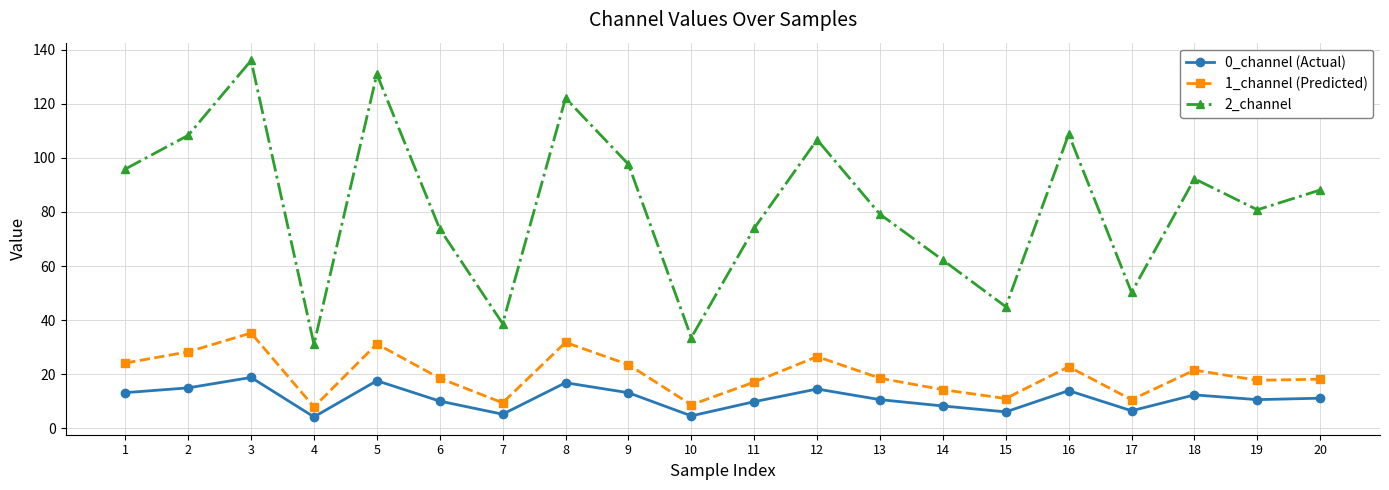

True or false: 1_channel (Predicted) and 0_channel (Actual) cross at least once.

False